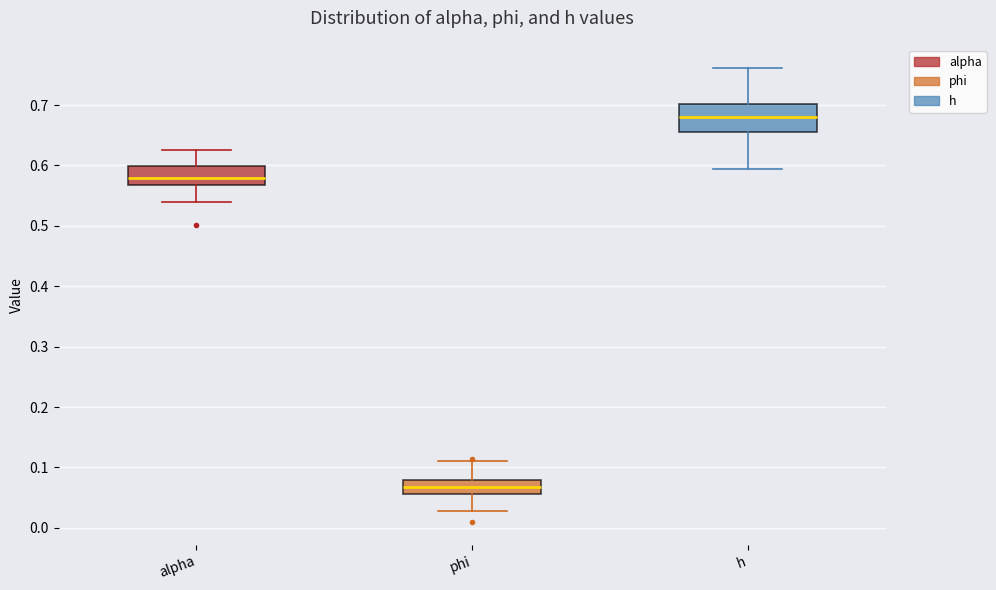

Where does the median line of the box for phi sit on the y-axis? The values are not printed on the chart, so give them approximately, as read against the axis.

0.07